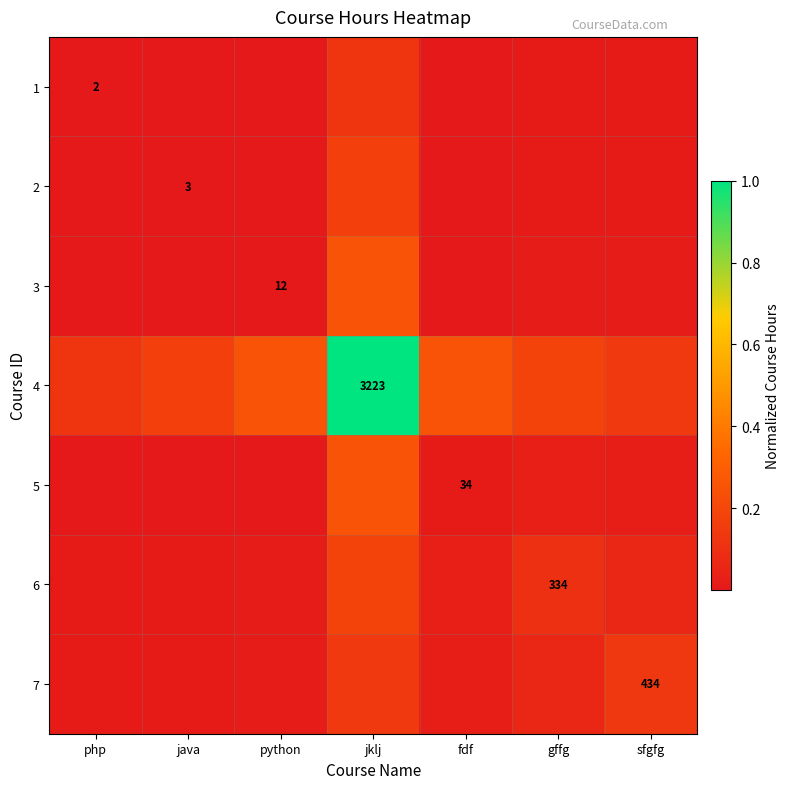

What is the difference between the maximum and second lowest values in the 2 series?

0.2